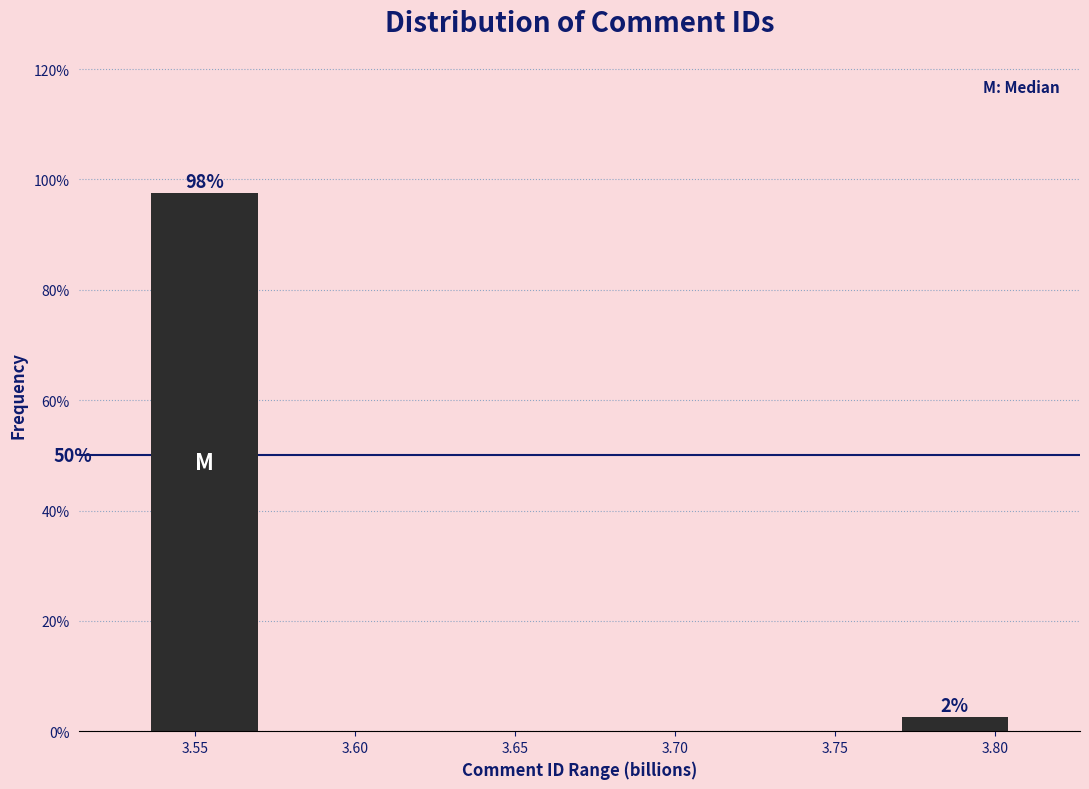

Over which range of the x-axis is the bar tallest?

3.535 to 3.570